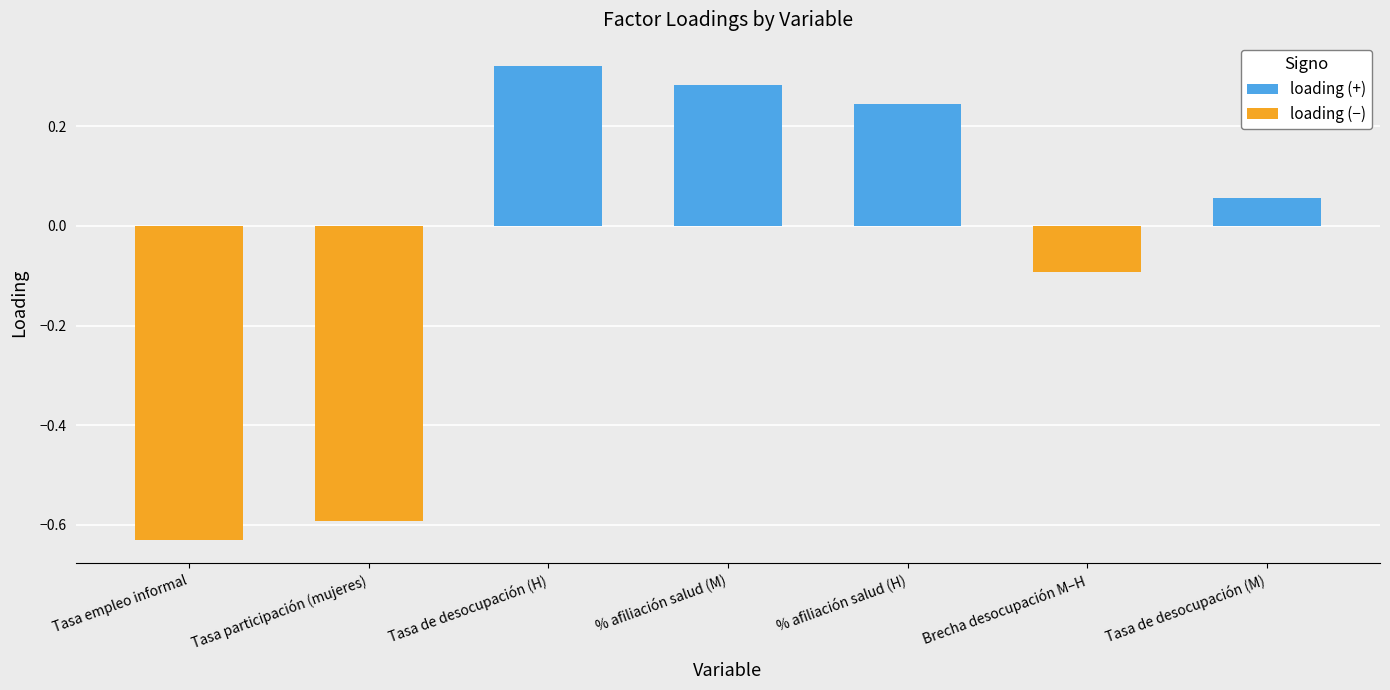

What position from the left is Tasa participación (mujeres)?

2